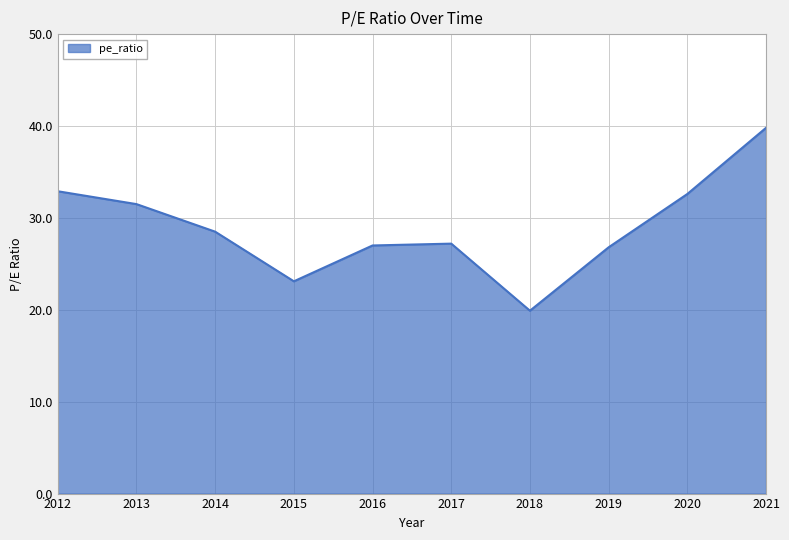

How many values exceed 28?

5